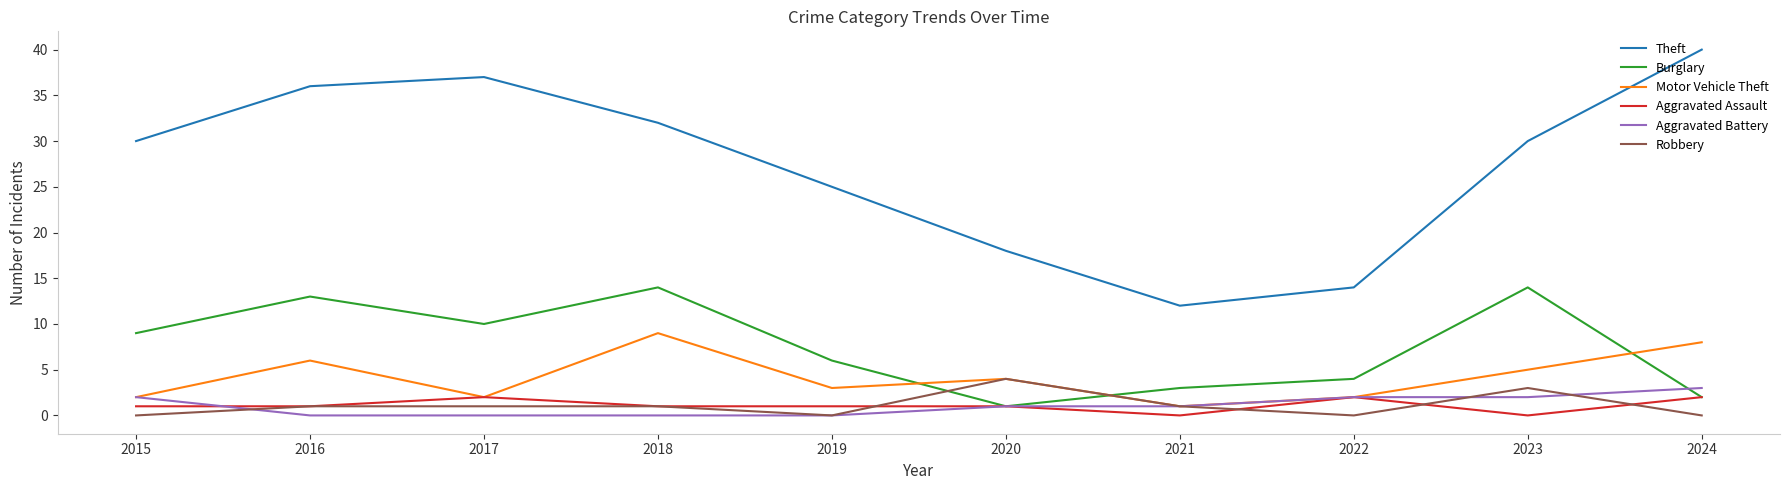

How many lines are shown in the chart?

6